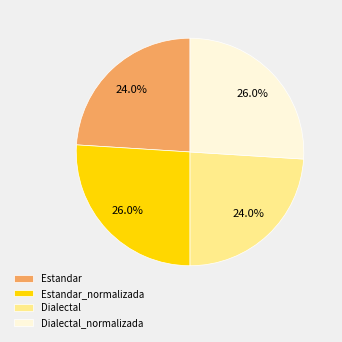

What is the total percentage of Estandar_normalizada and Estandar?

50.0%